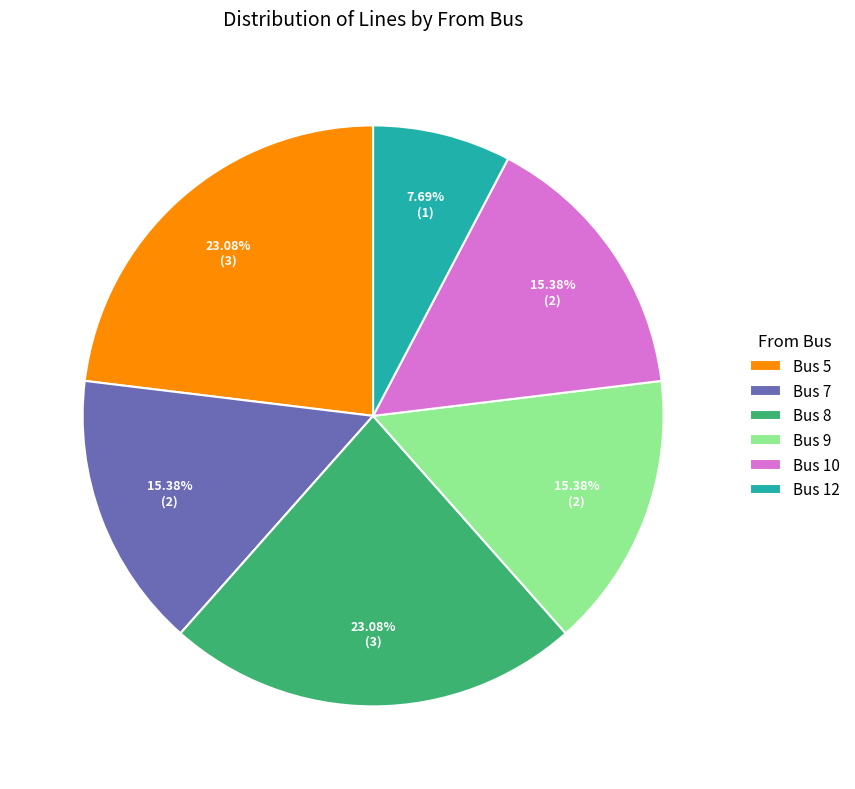

The Bus 5 slice represents 23% of the pie. True or false?

True